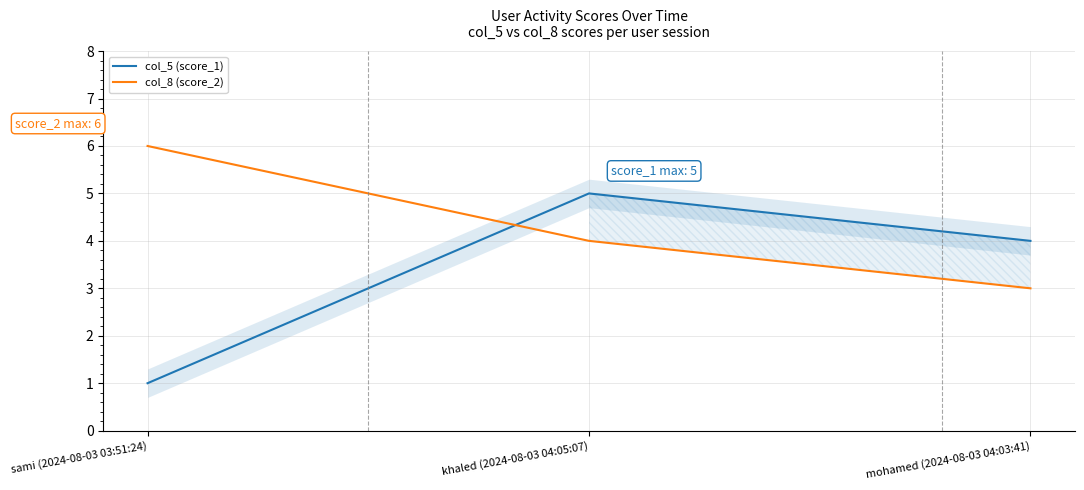

The col_5 (score_1) series shows 1 at mohamed (2024-08-03 04:03:41). True or false?

False